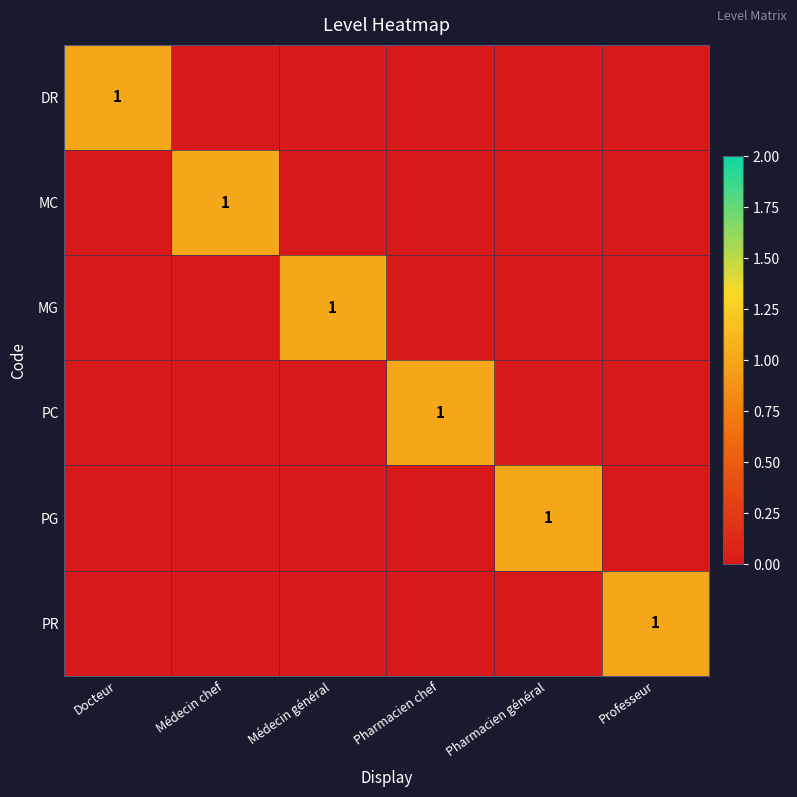

The MG series shows 1 at Médecin général. True or false?

True